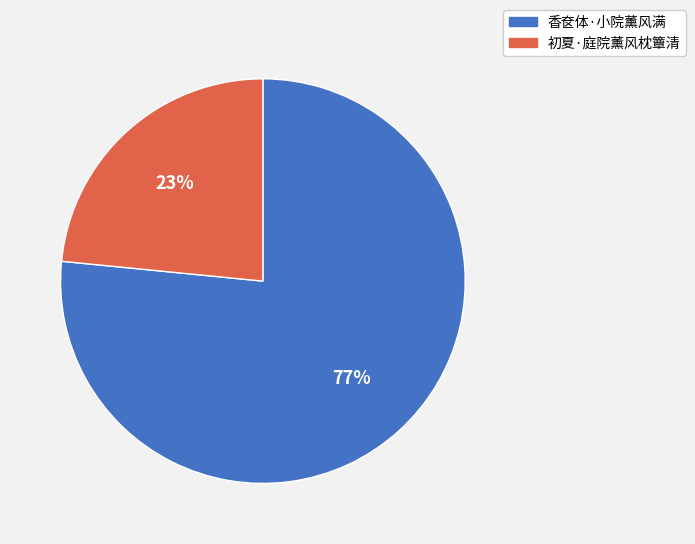

To the nearest percent, what is the average slice percentage?

50%